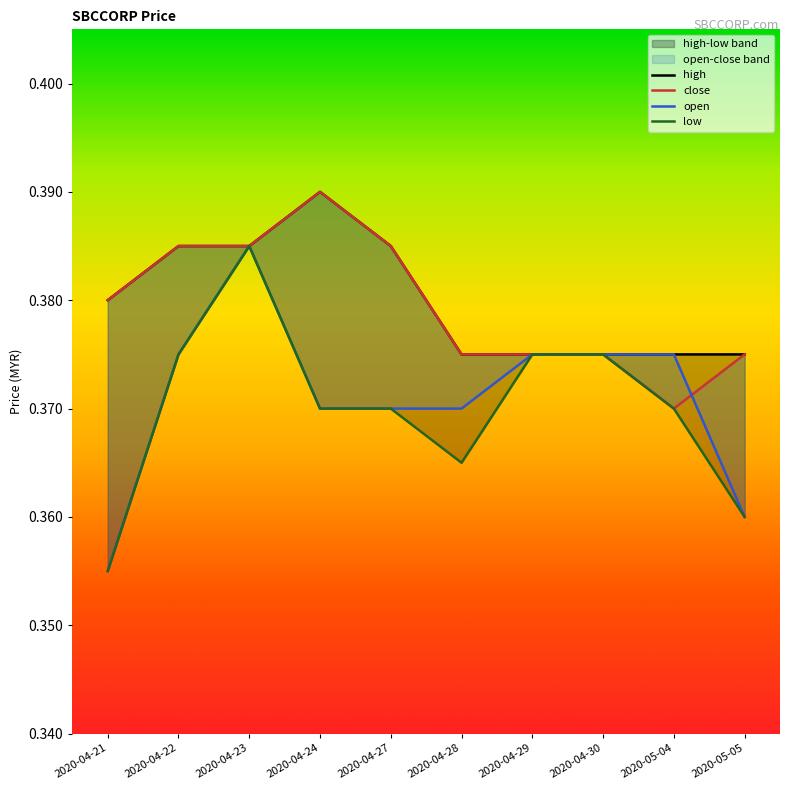

List the labels in order of low value, largest first.

2020-04-23, 2020-04-22, 2020-04-29, 2020-04-30, 2020-04-24, 2020-04-27, 2020-05-04, 2020-04-28, 2020-05-05, 2020-04-21